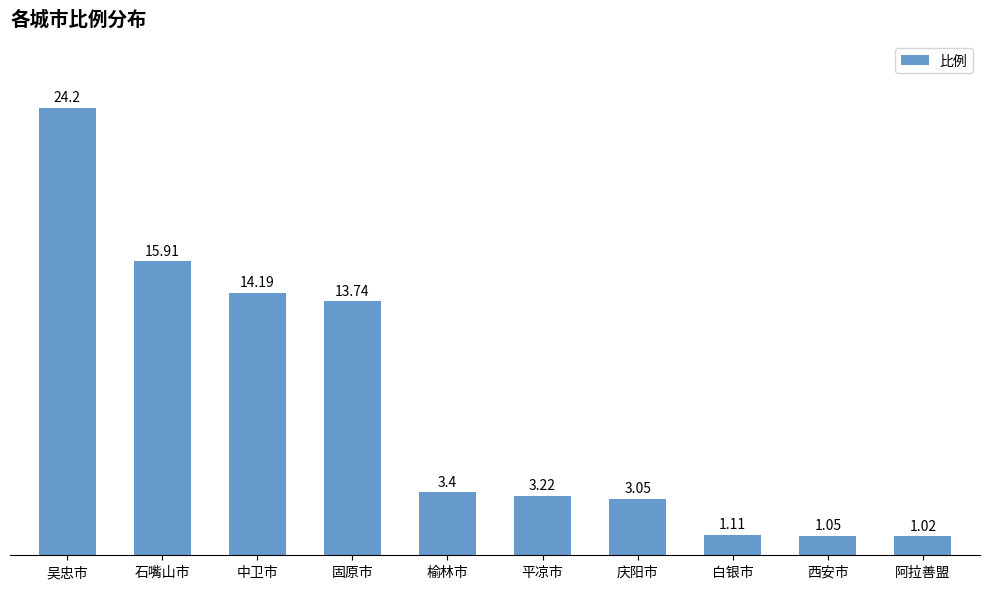

What is the greatest value displayed?

24.2